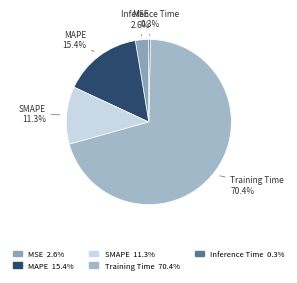

How many segments does this pie chart have?

5